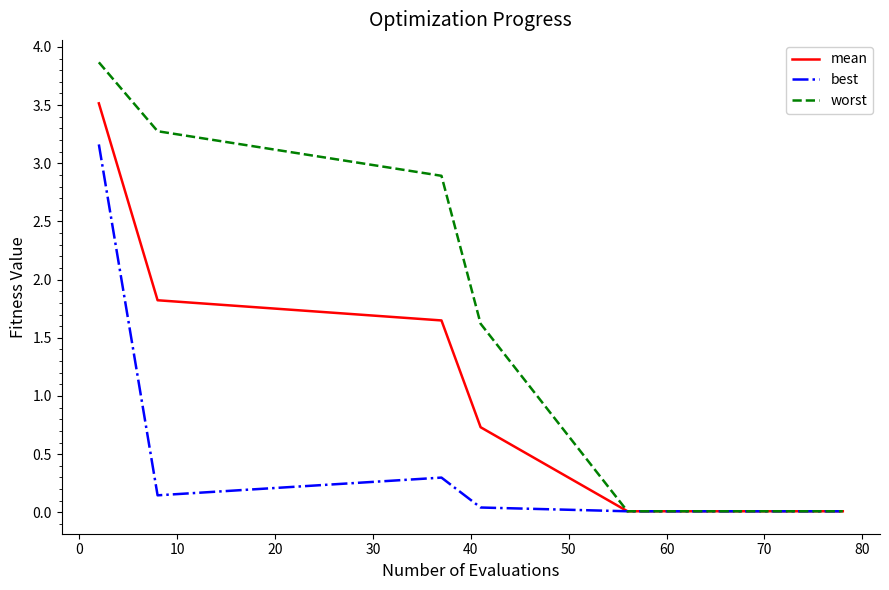

Which series has the largest total across all categories?

worst